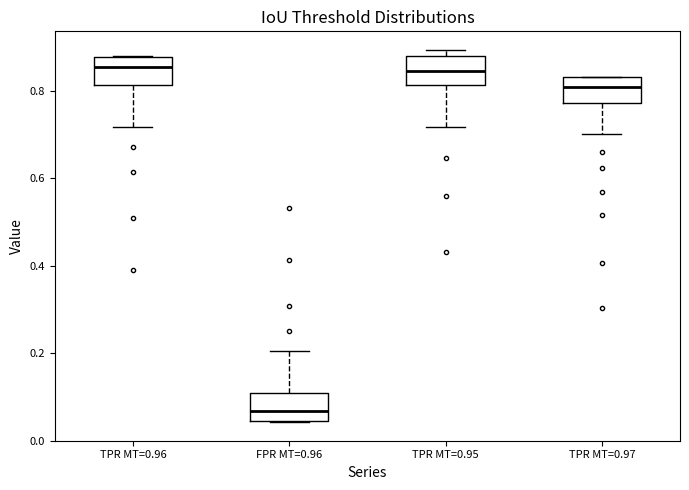

Reading left to right, read every box against the y-axis: the position of its median line, the range the box covers, and the ends of its whiskers. The values are not printed on the chart, so give them approximately, as read against the axis.

TPR MT=0.96: median 0.86, box 0.82 to 0.88, whiskers 0.72 to 0.88
FPR MT=0.96: median 0.06, box 0.04 to 0.10, whiskers 0.04 to 0.20
TPR MT=0.95: median 0.84, box 0.82 to 0.88, whiskers 0.72 to 0.90
TPR MT=0.97: median 0.80, box 0.78 to 0.84, whiskers 0.70 to 0.84